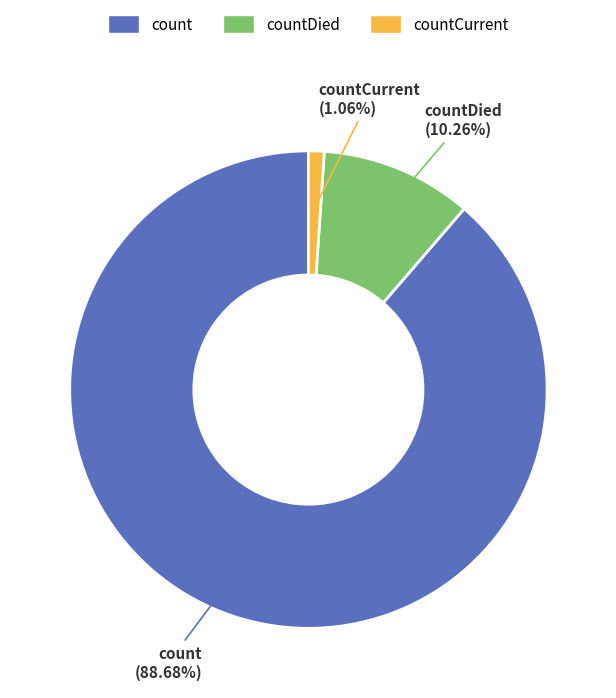

Does any single category account for the majority?

Yes